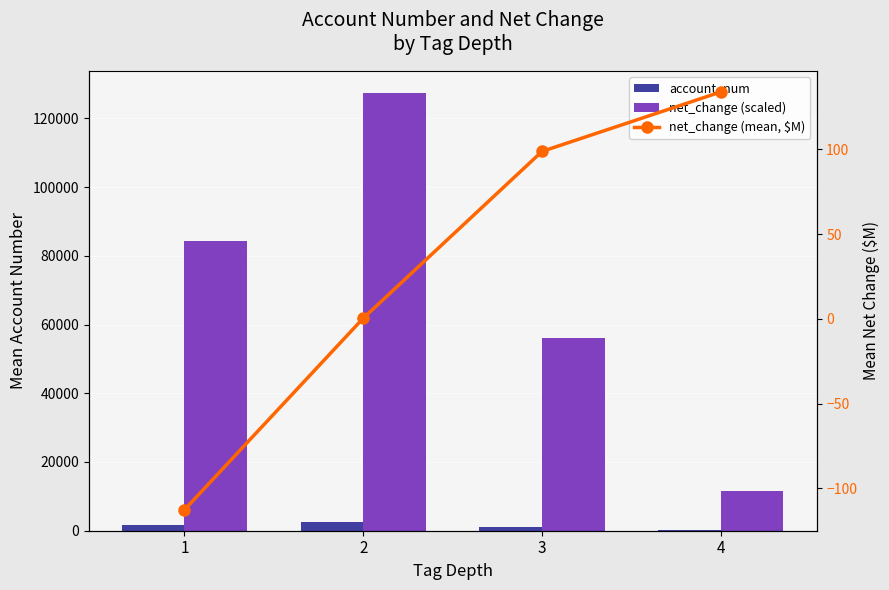

At 4, list the series in order from smallest to largest.

net_change (mean, $M), account_num, net_change (scaled)